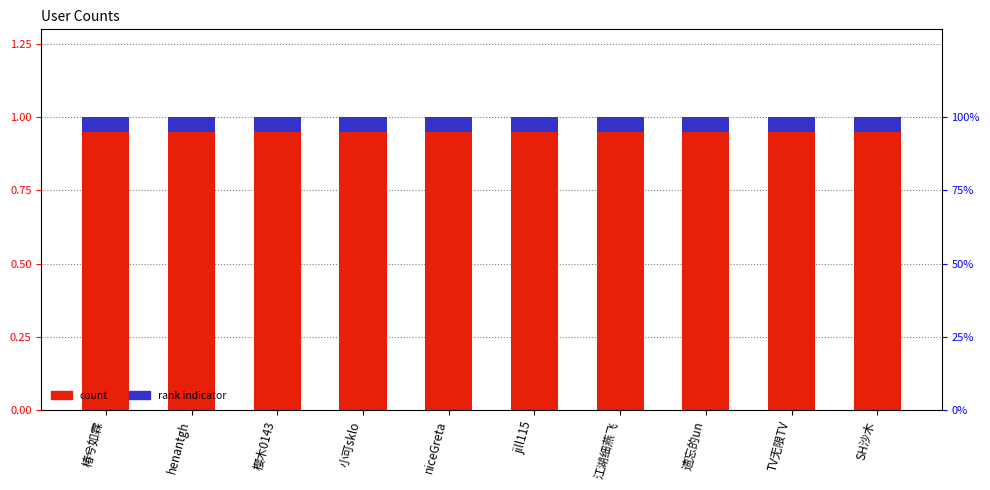

At which category is the sum across all series the highest?

椿兮如霖